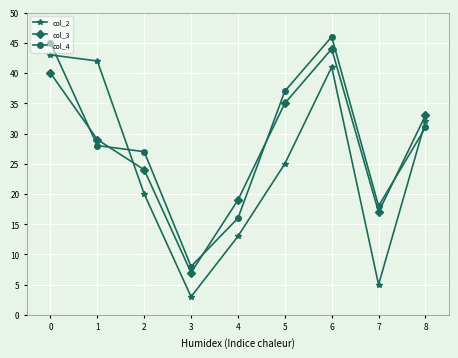

What are all the series names shown in the legend?

col_2, col_3, col_4